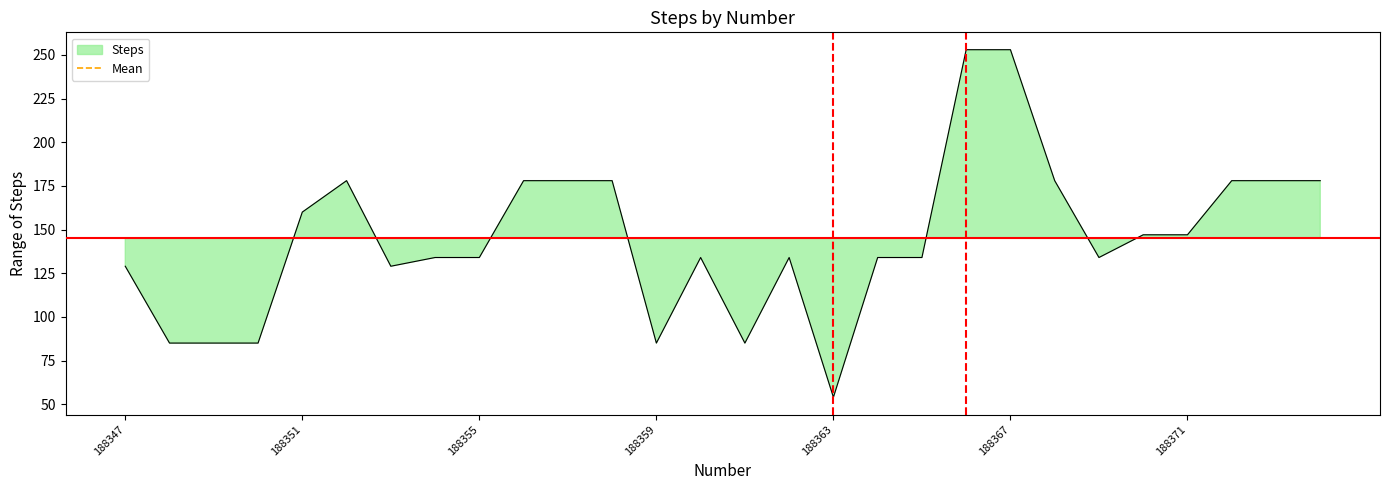

List the labels in order of value, smallest first.

188363, 188348, 188349, 188350, 188359, 188361, 188347, 188353, 188354, 188355, 188360, 188362, 188364, 188365, 188369, 188370, 188371, 188351, 188352, 188356, 188357, 188358, 188368, 188372, 188373, 188374, 188366, 188367